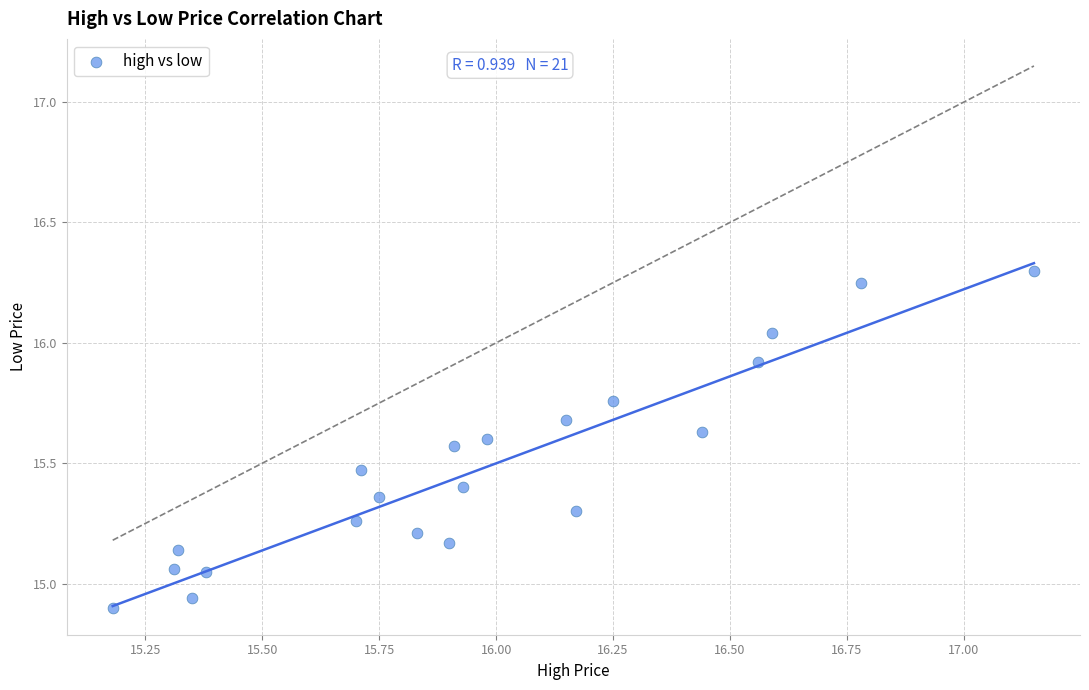

What is the range of X values (max minus min)?

2.0